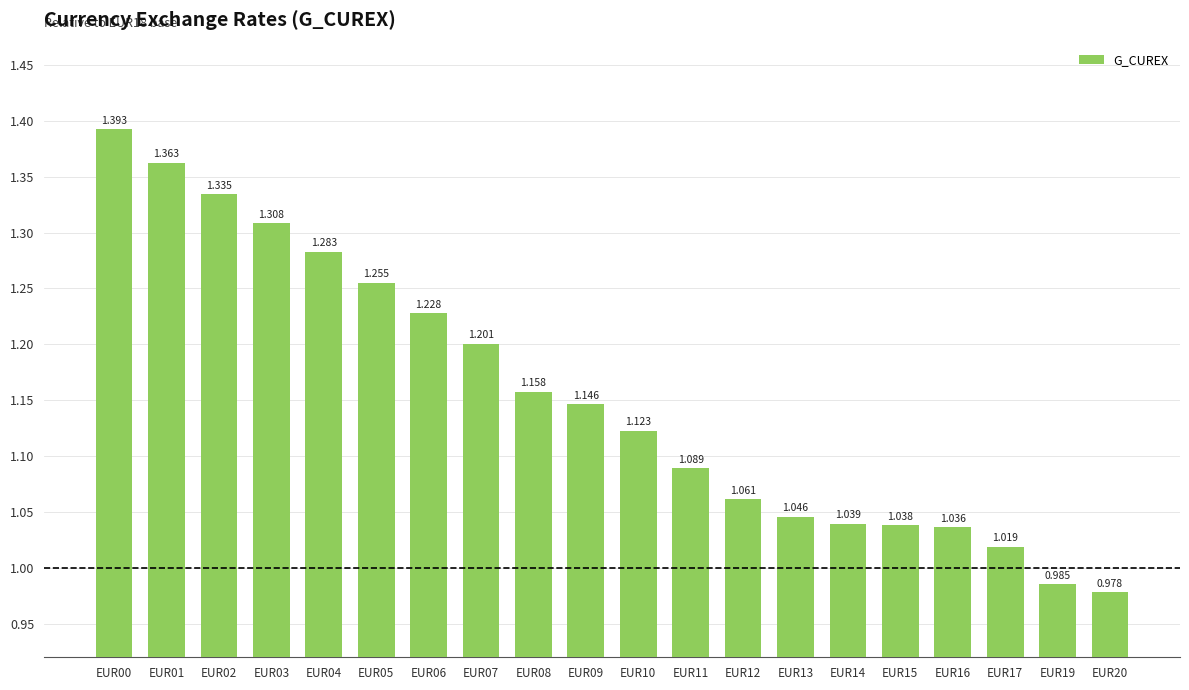

True or false: the data shows 1.2 at EUR08.

True